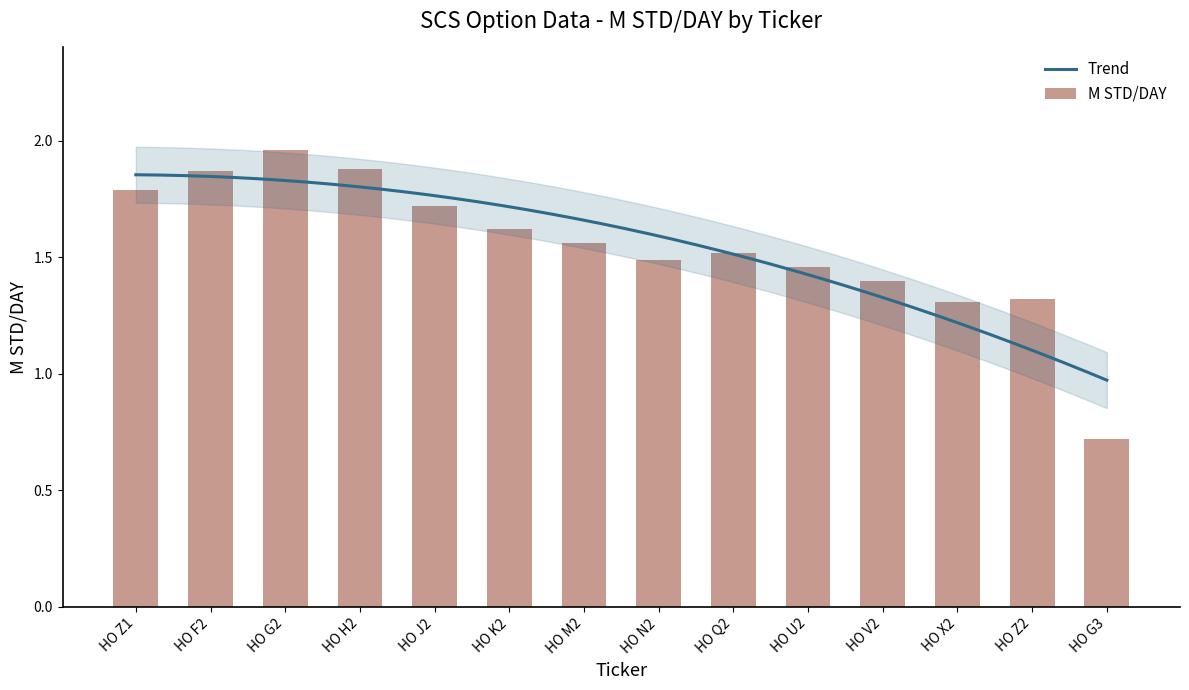

At which category does the chart reach its peak across all series?

HO G2